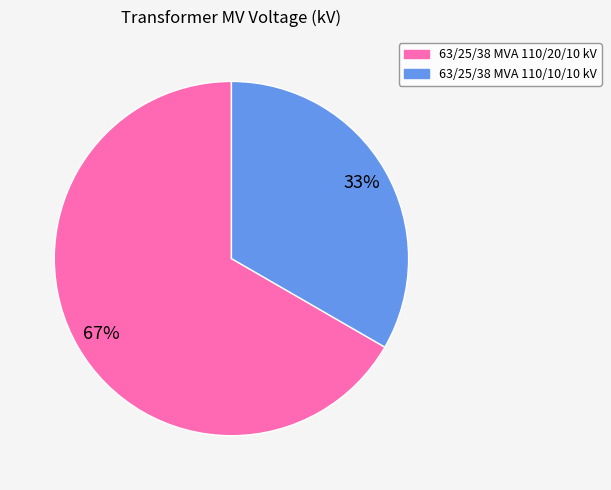

How many slices are in this pie chart?

2